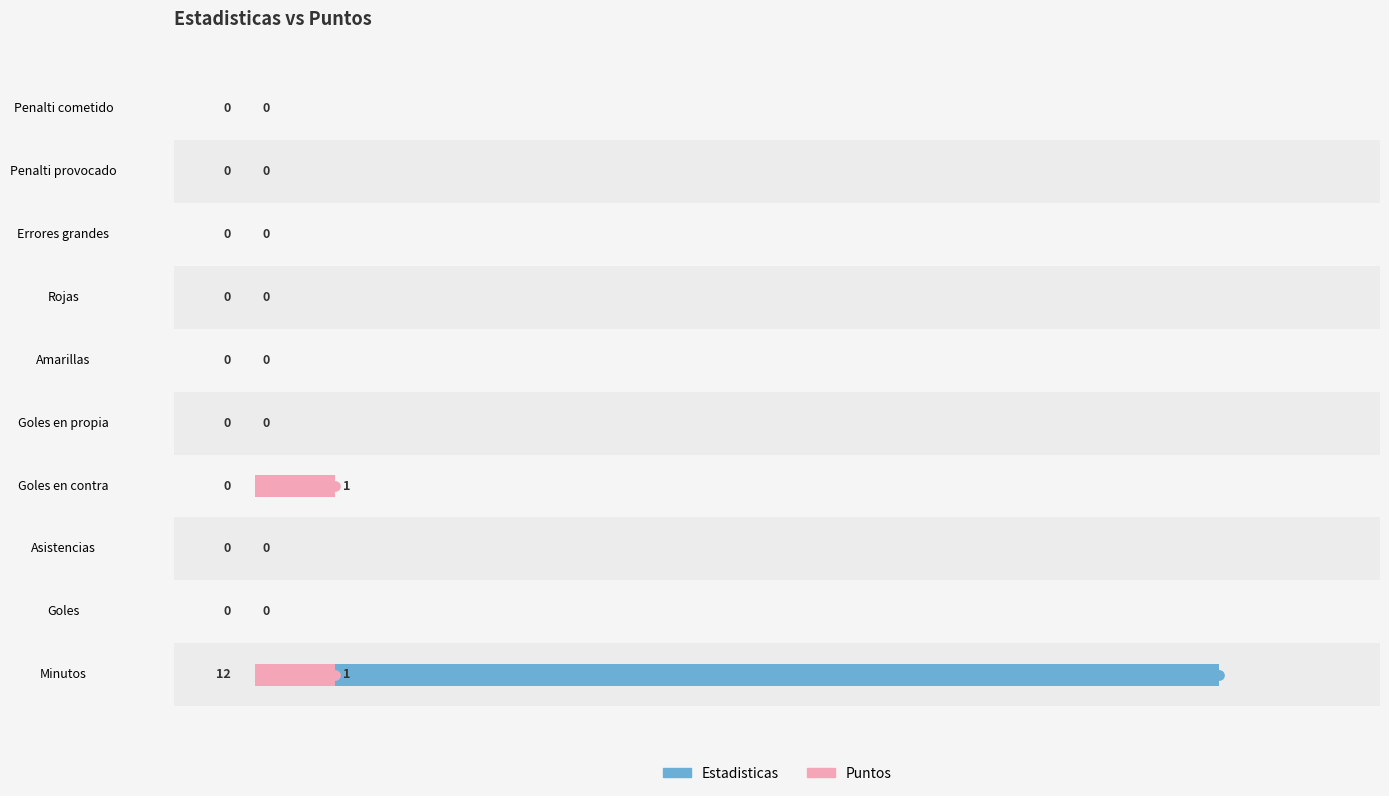

What is the difference between the maximum and second lowest values in the Estadisticas series?

12